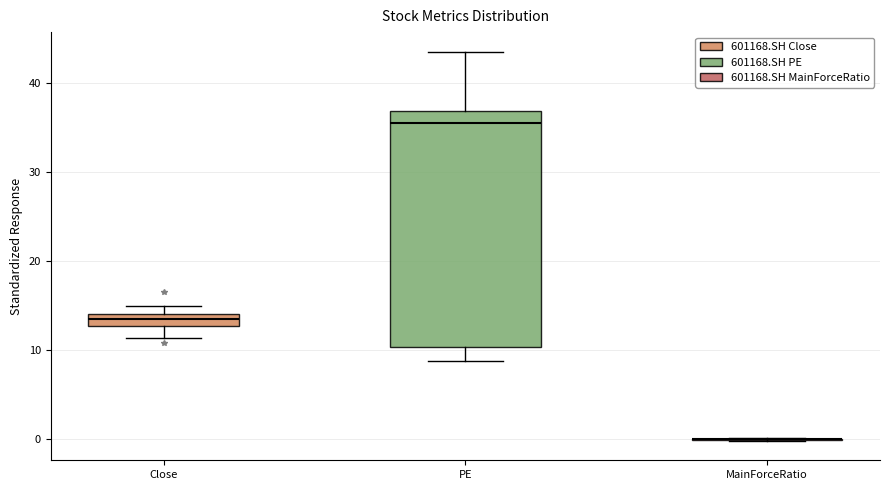

Which box is the tallest, from its lower edge to its upper edge?

PE